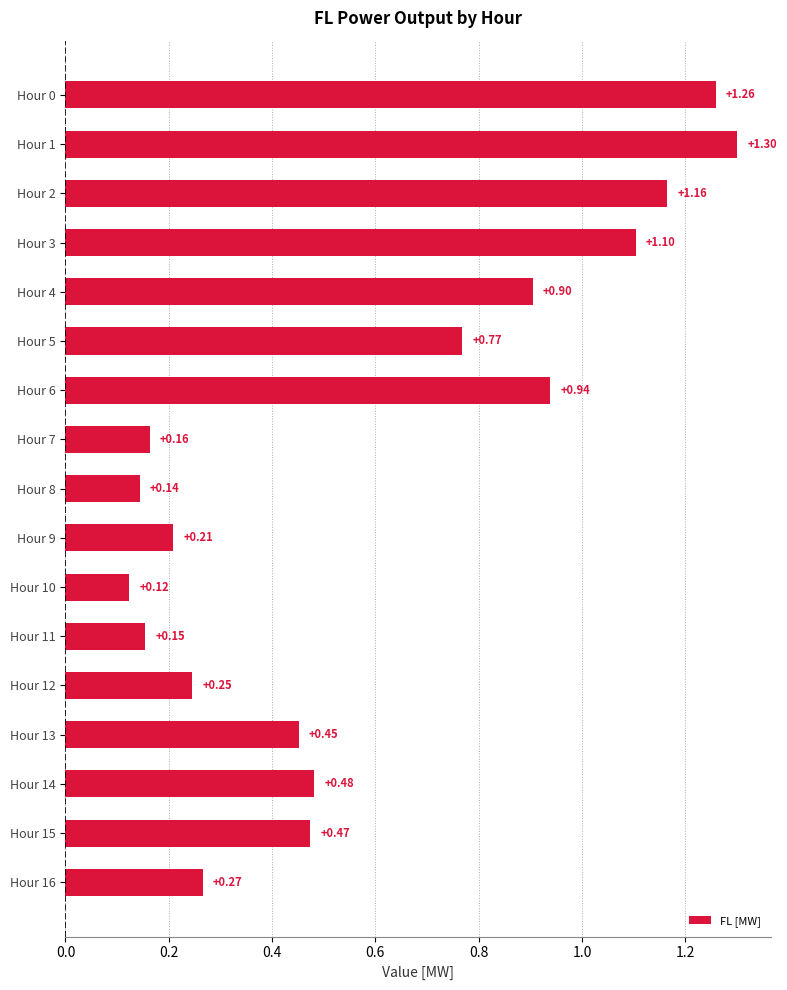

What is the sum of all values?

10.1